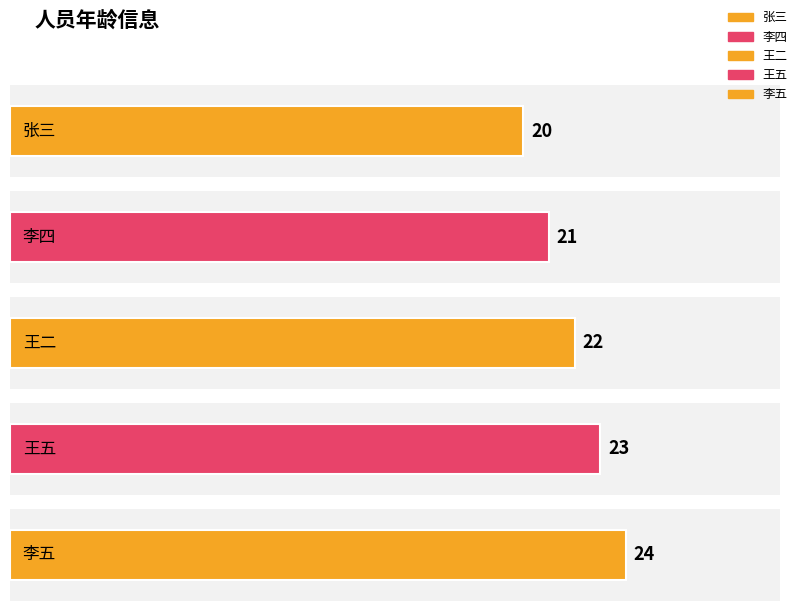

At which category does the chart reach its minimum across all series?

张三